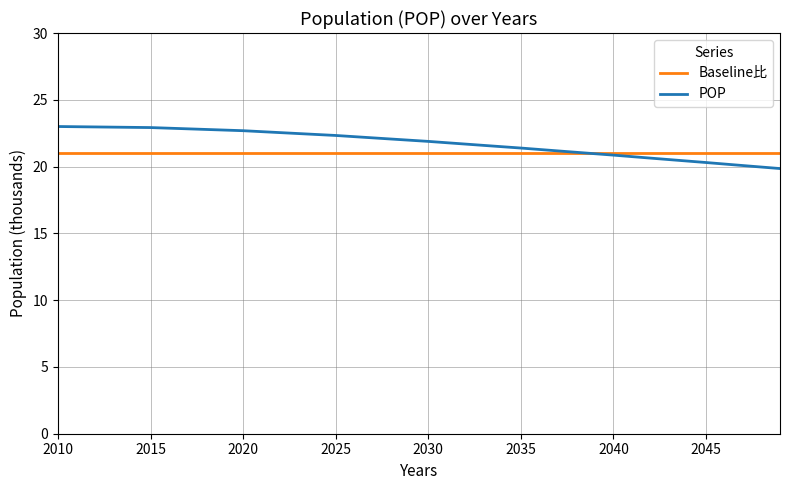

What is the lowest value of the Baseline比 series?

21.0